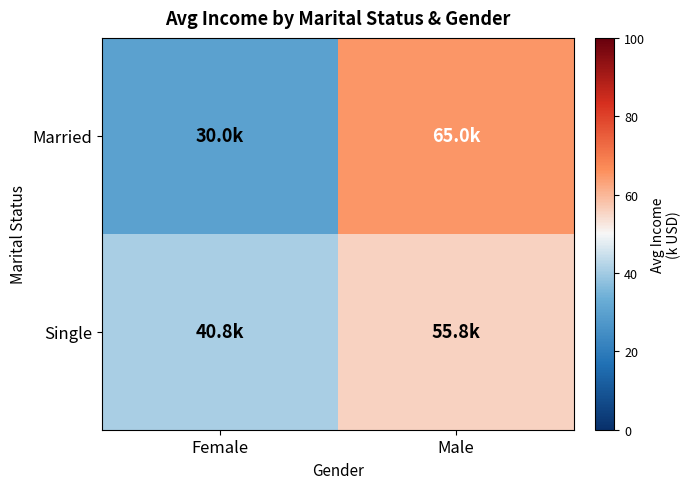

At which category is the sum across all series the highest?

Male